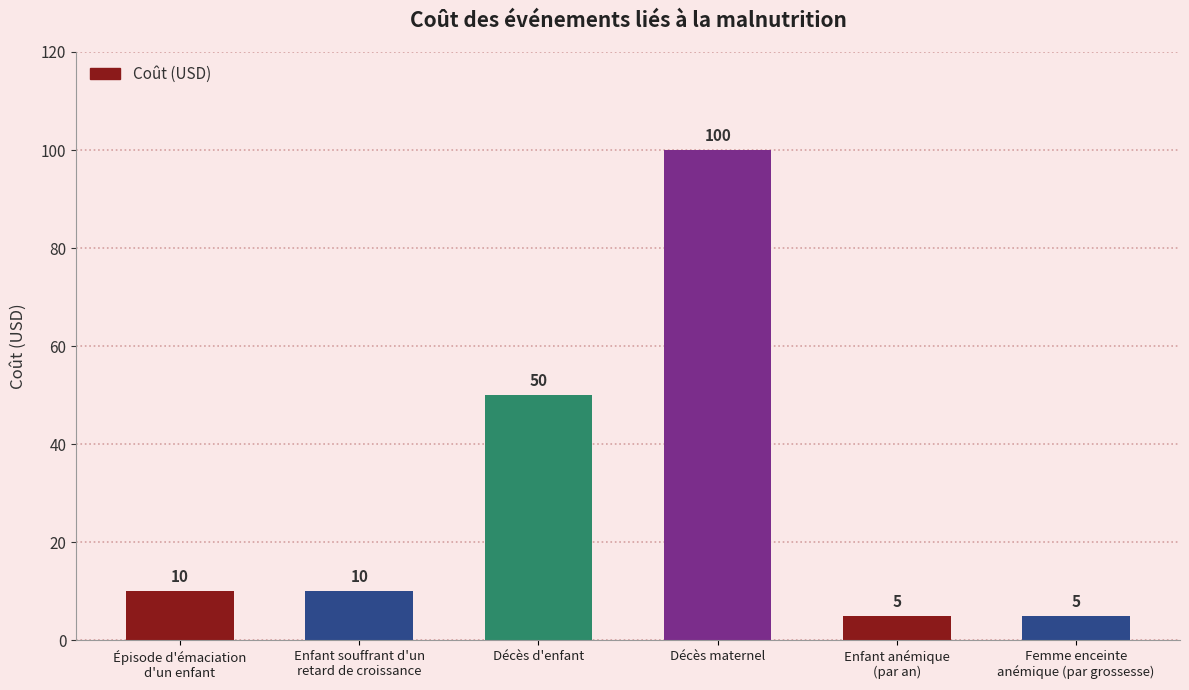

At which label is the value closest to 52?

Décès d'enfant